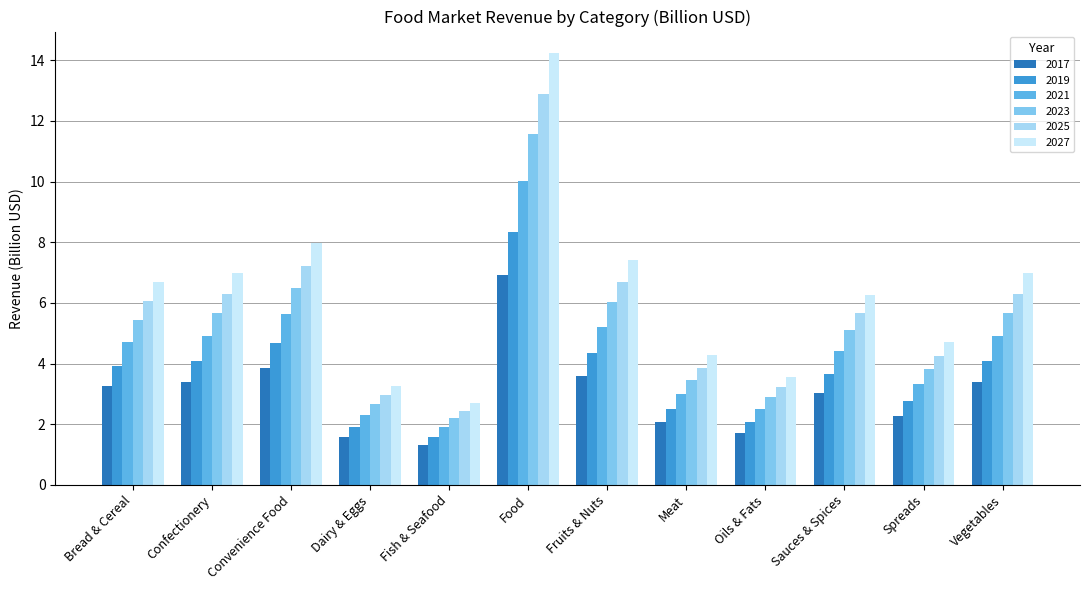

Which series changed the most between Confectionery and Meat?

2027